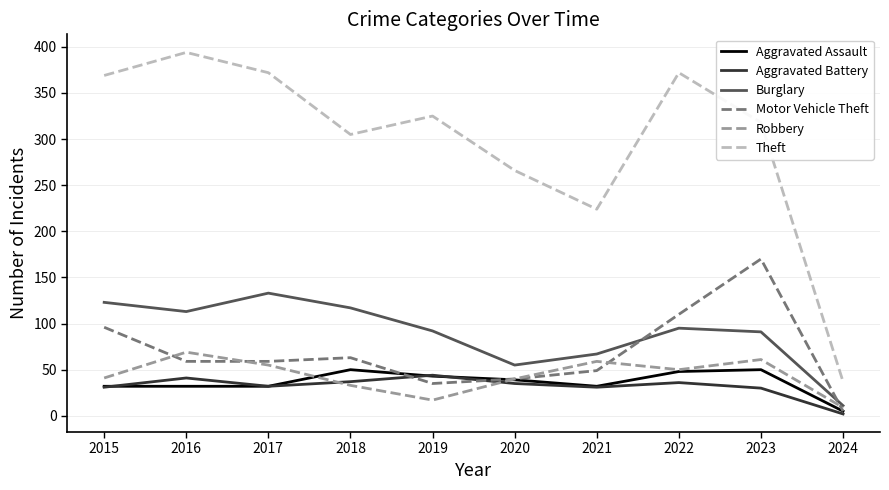

Which series has the largest range (max minus min)?

Theft